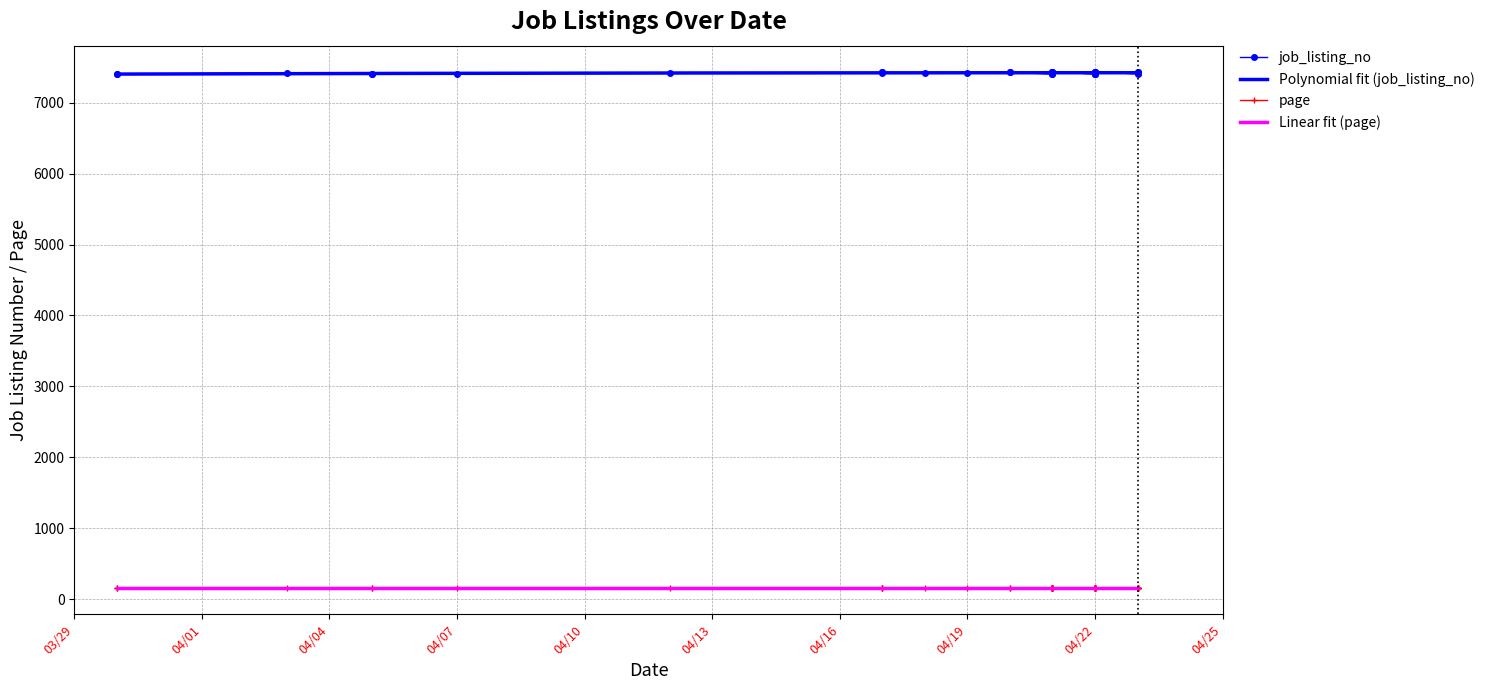

True or false: job_listing_no and page intersect in this chart.

False